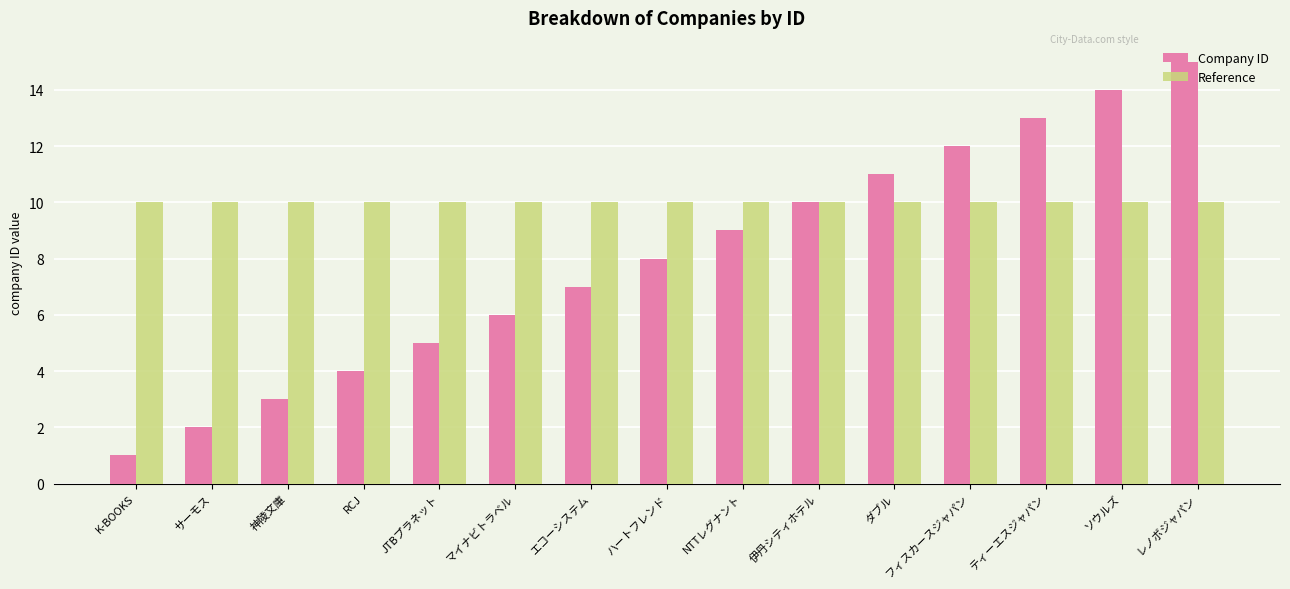

At ダブル, list the series in order from largest to smallest.

Company ID, Reference